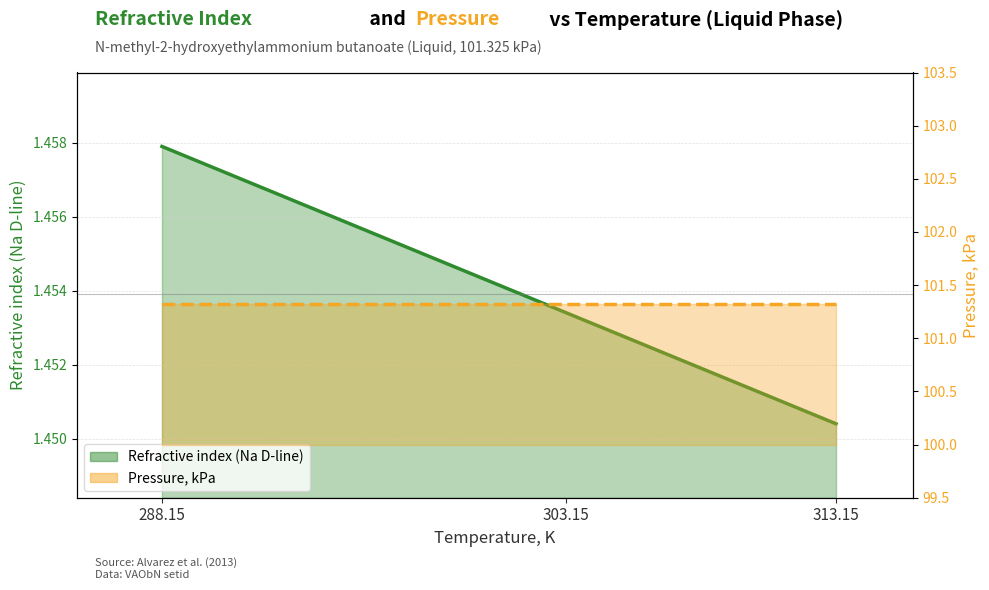

What position from the right is 313.15?

1